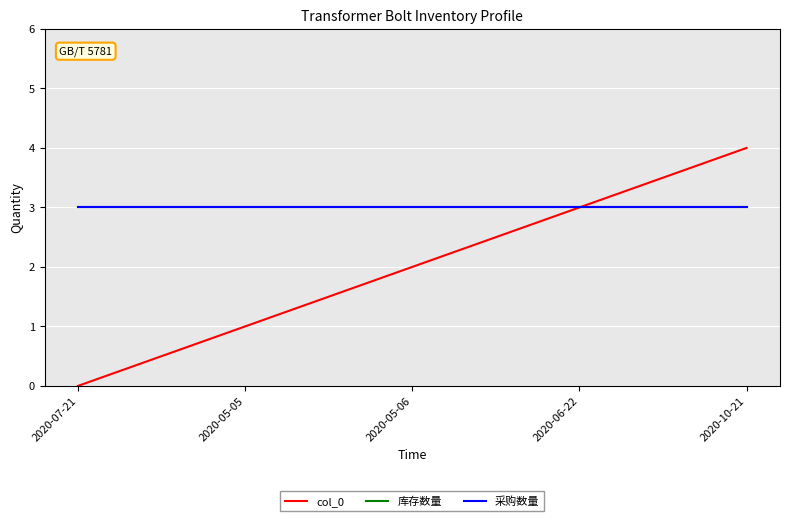

Does the chart display data point markers on the line(s)?

No